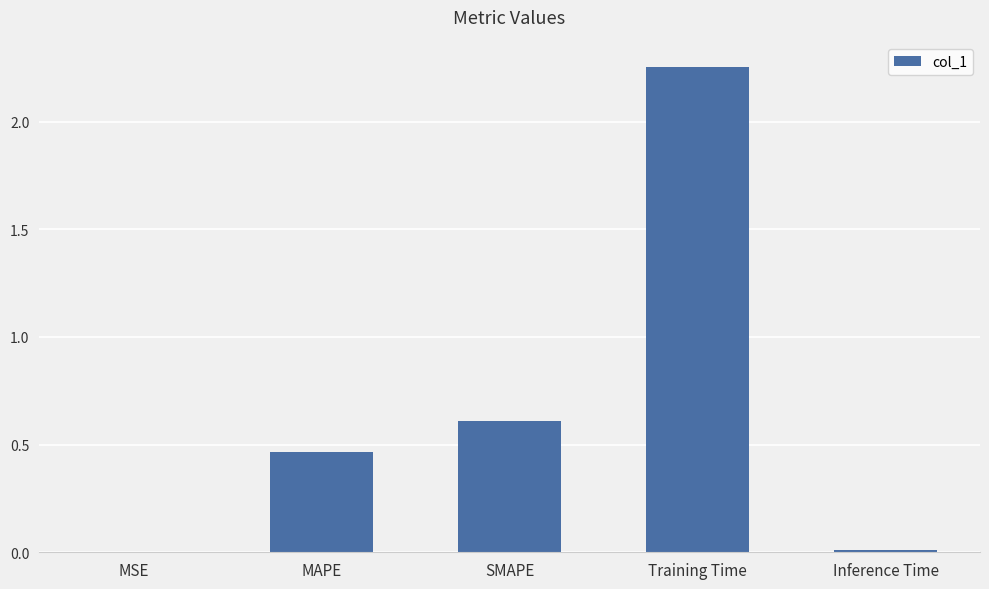

The value at MAPE is 0.6. True or false?

False